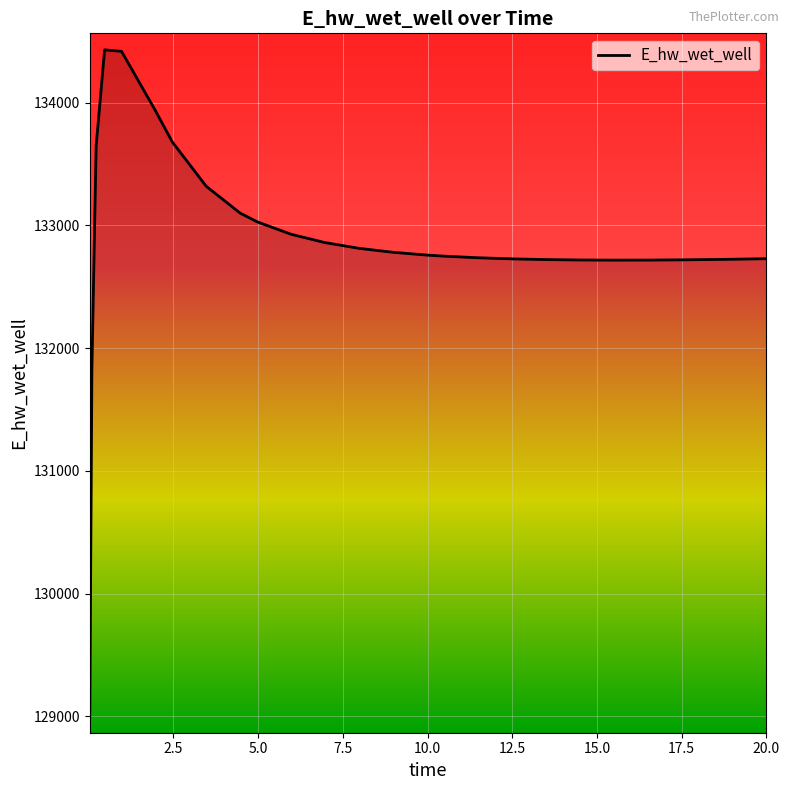

Count the number of data series in this chart.

1